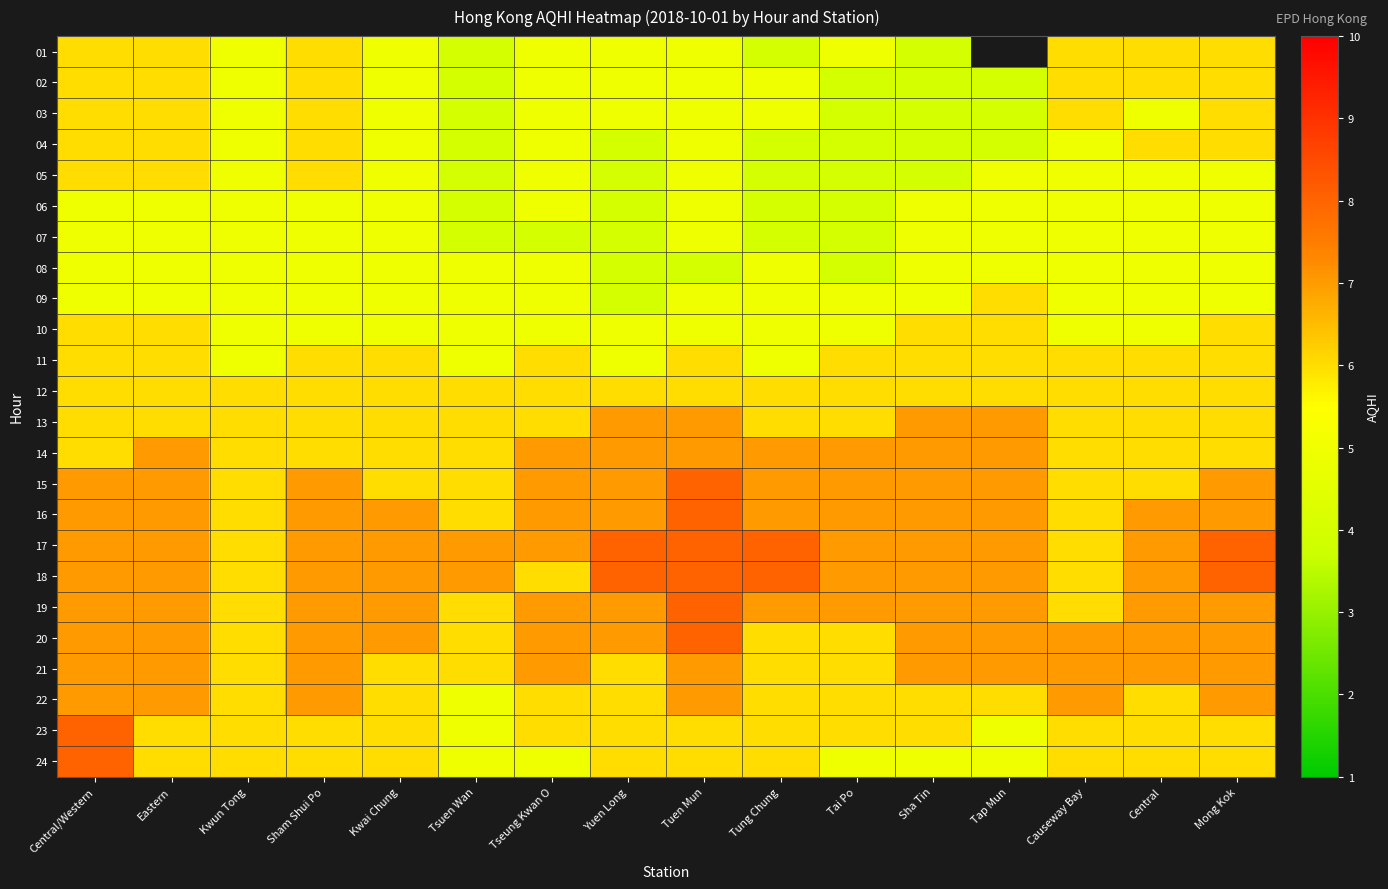

At which category is the sum across all series the highest?

Central/Western